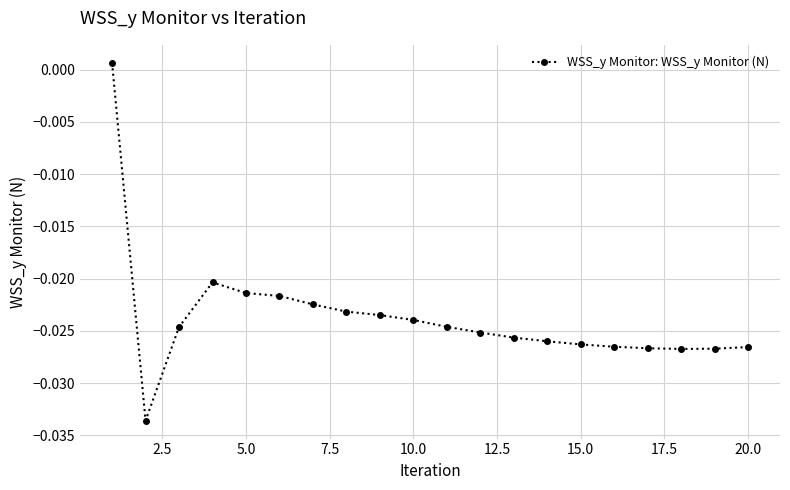

What is the sum of all values?

-0.5